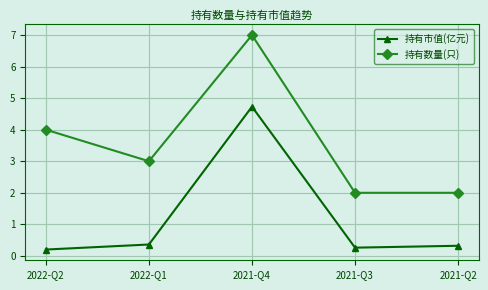

What is the difference between the second highest and minimum values in the 持有市值(亿元) series?

0.2